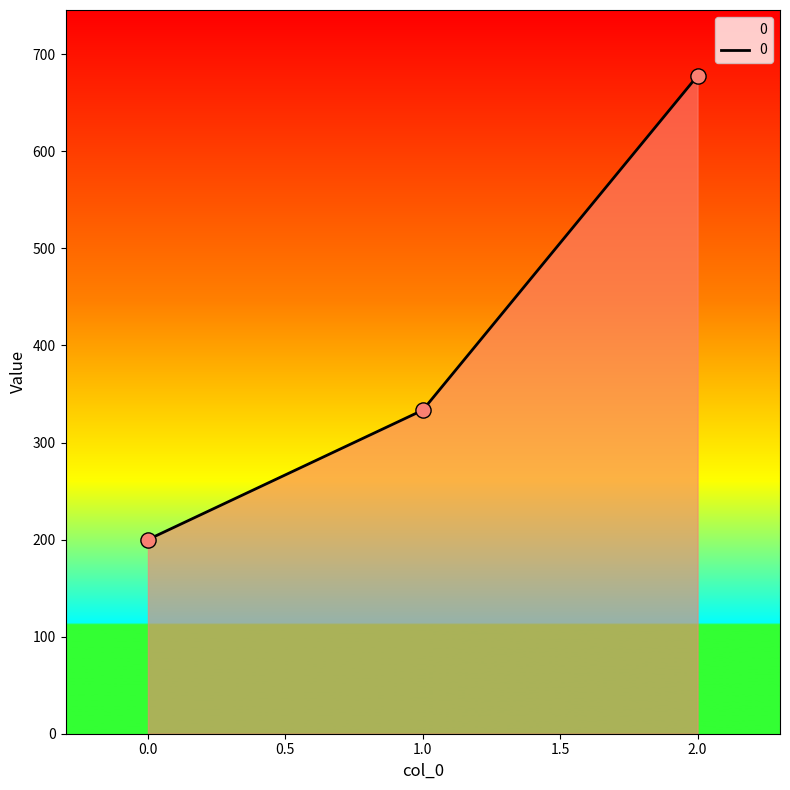

What is the change in value from 0.0 to 2.0?

+477.8